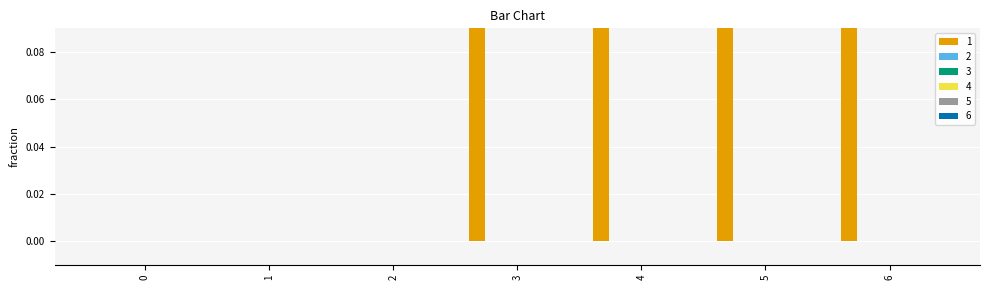

Rank the categories by 4 value from highest to lowest.

0, 1, 2, 3, 4, 5, 6